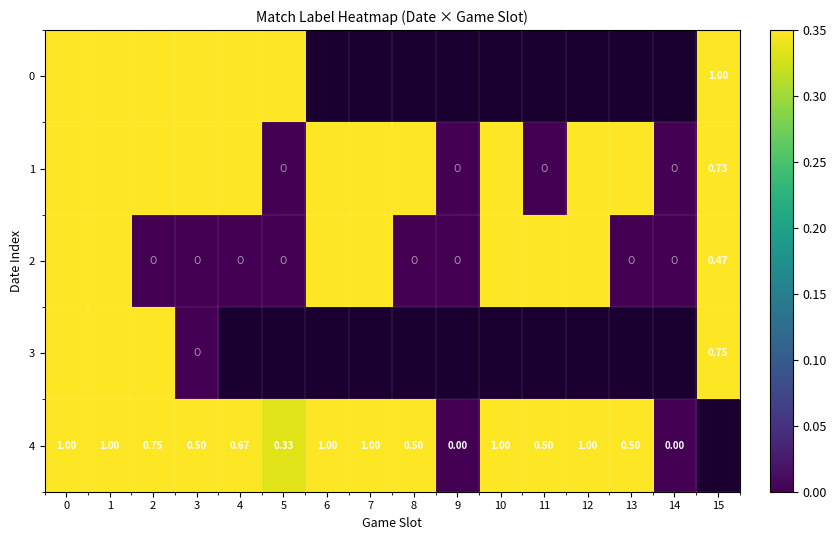

At which label is 1 closest to 0?

5